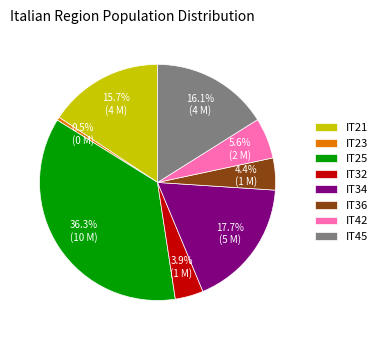

Does IT45 represent more than half of the total?

No